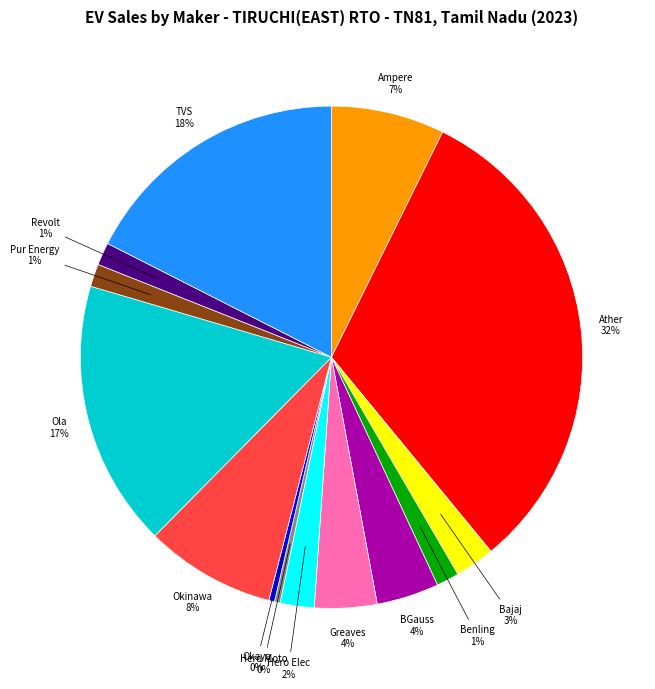

To the nearest percent, what is the average slice percentage?

7%